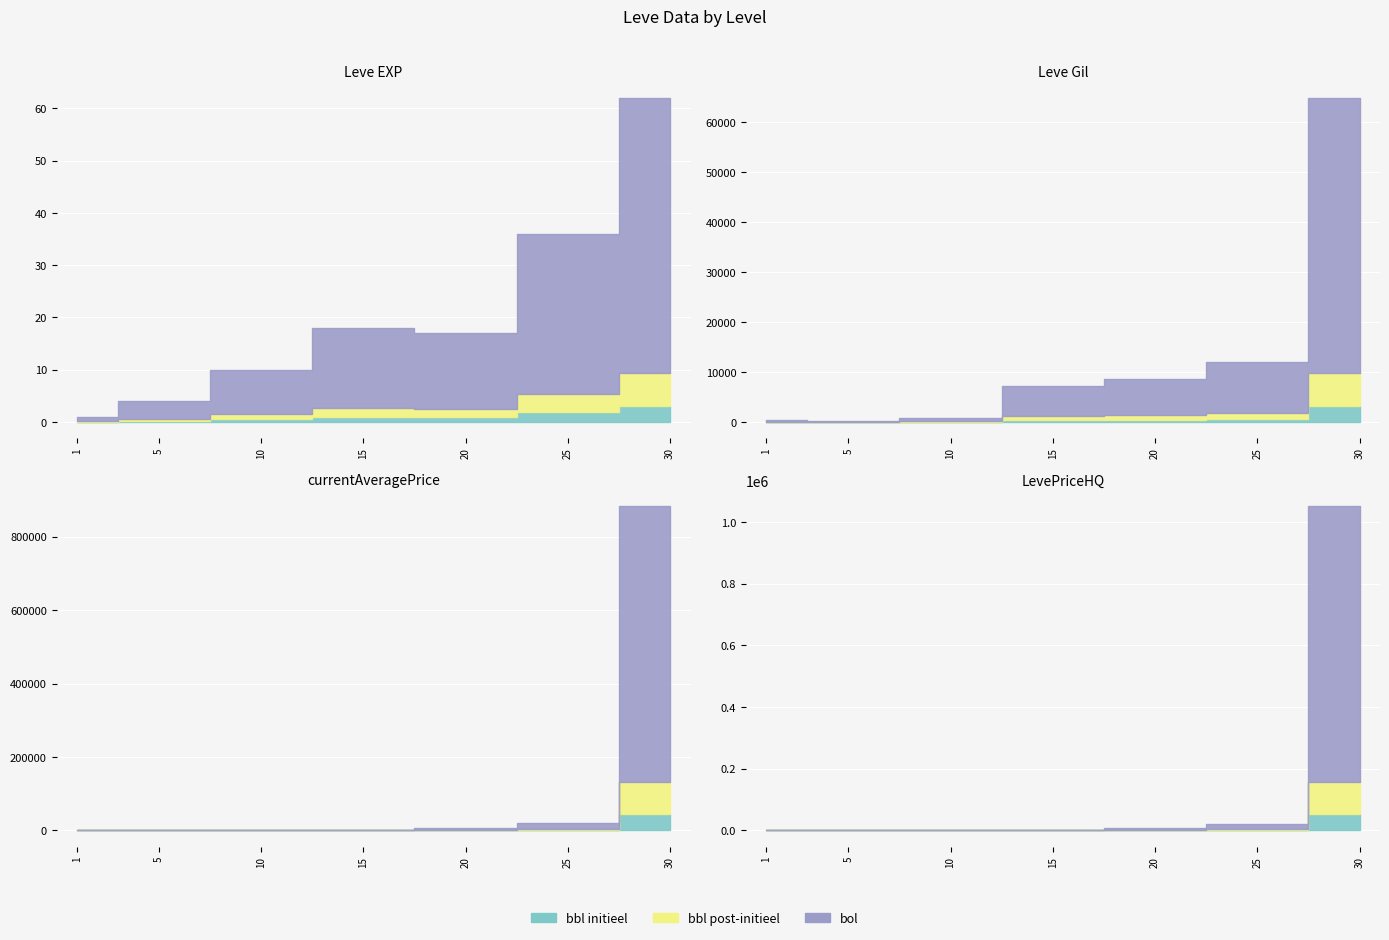

Rank the series by their maximum value, from lowest to highest.

Leve EXP, Leve Gil, currentAveragePrice, LevePriceHQ